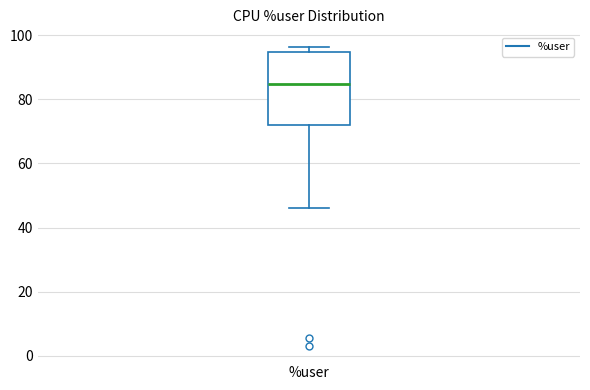

Transcribe this box plot: give where the median line is, the range the box spans, and where the two whiskers end, as read against the y-axis. The values are not printed on the chart, so give them approximately, as read against the axis.

median 84, box 72 to 94, whiskers 46 to 96